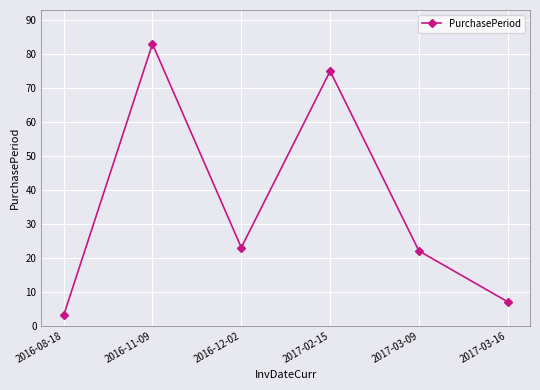

Reading left to right, transcribe all the data shown in this chart.

2016-08-18=3	2016-11-09=83	2016-12-02=23	2017-02-15=75	2017-03-09=22	2017-03-16=7